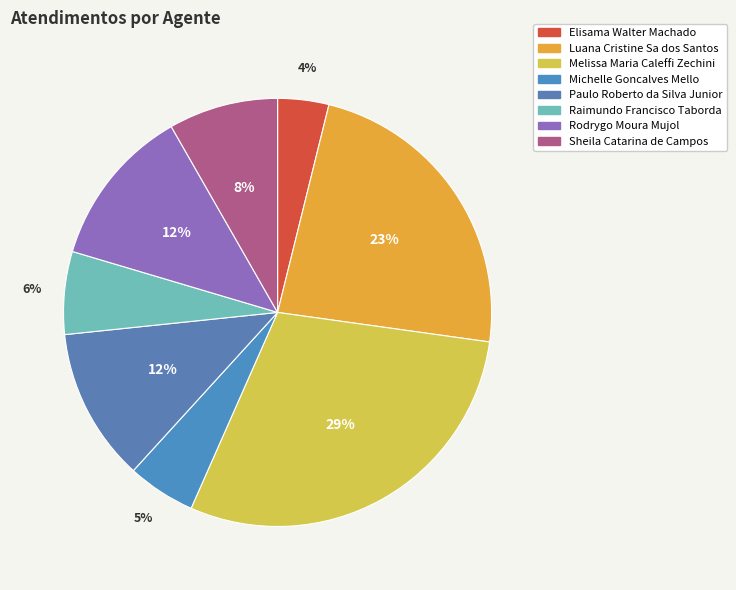

How many segments does this pie chart have?

8